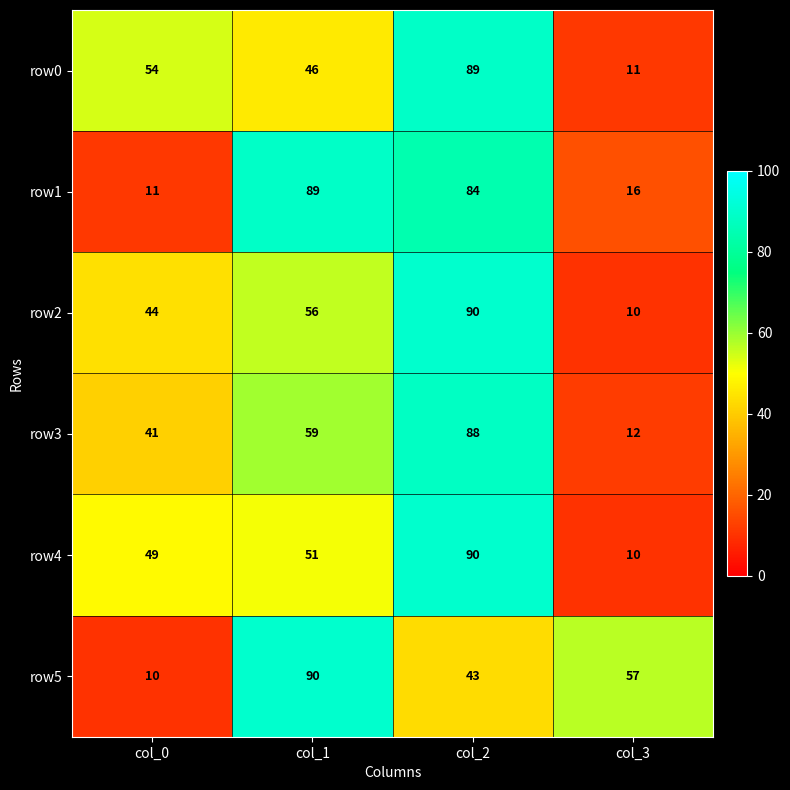

List the labels in order of row4 value, largest first.

col_2, col_1, col_0, col_3